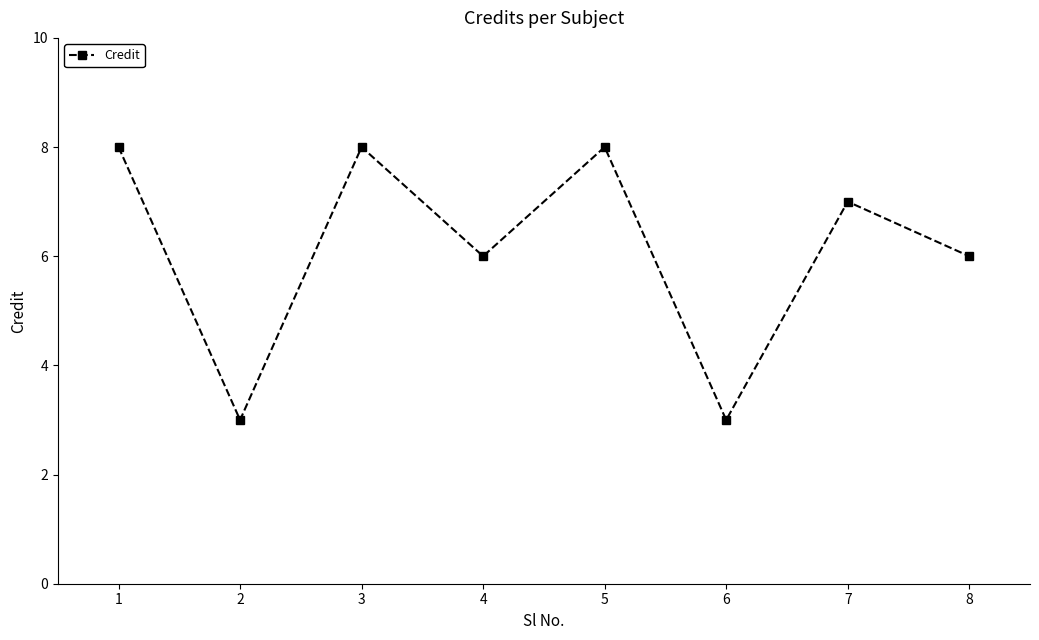

What is the approximate value at 1?

8